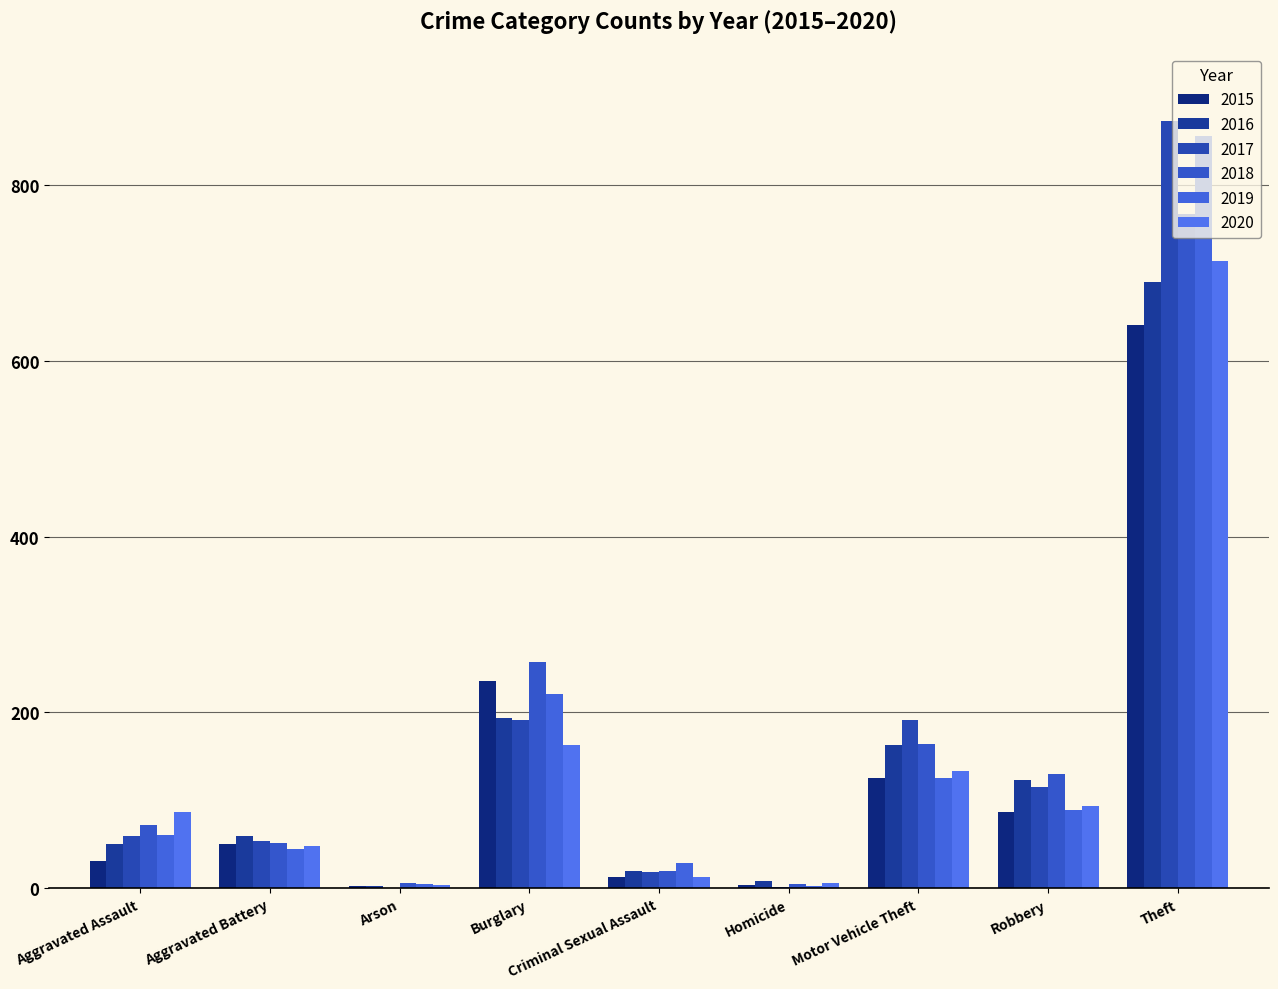

The value of 2018 at Aggravated Battery is 12. True or false?

False